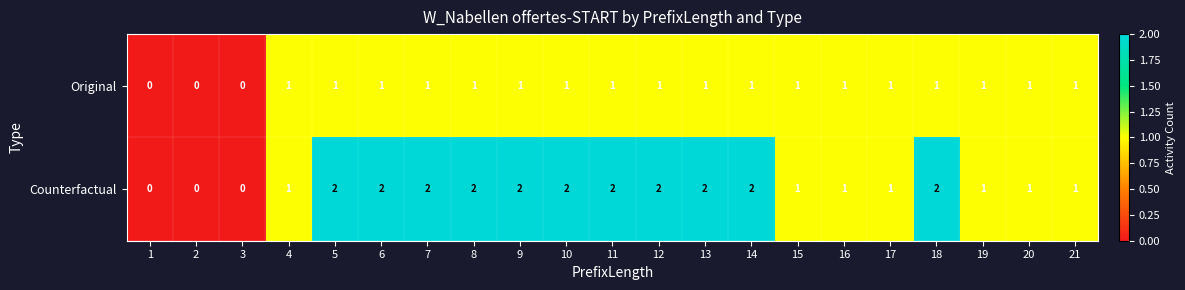

The value of Counterfactual at 15 is 1. True or false?

True